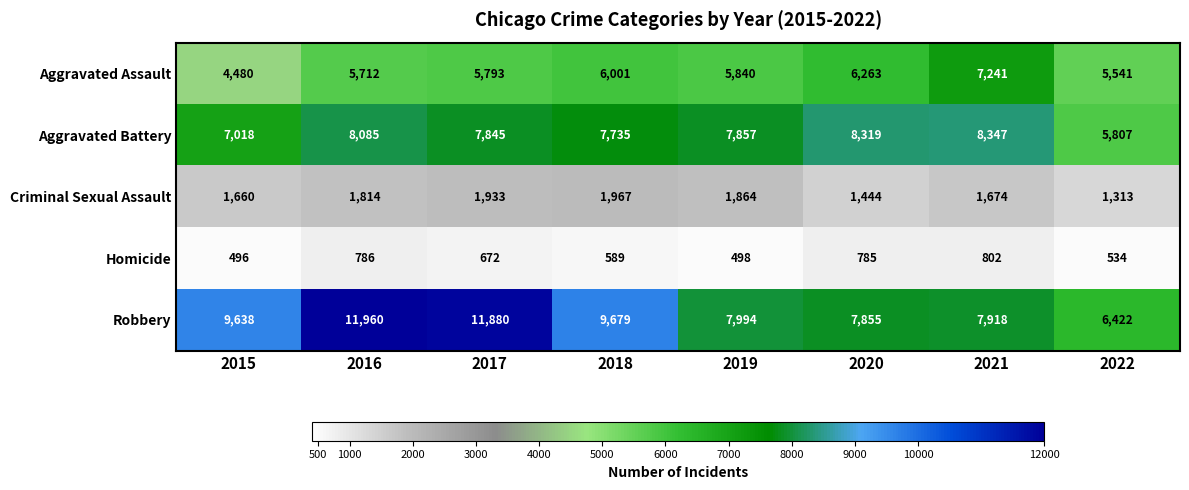

At which label does Aggravated Battery reach its minimum?

2022